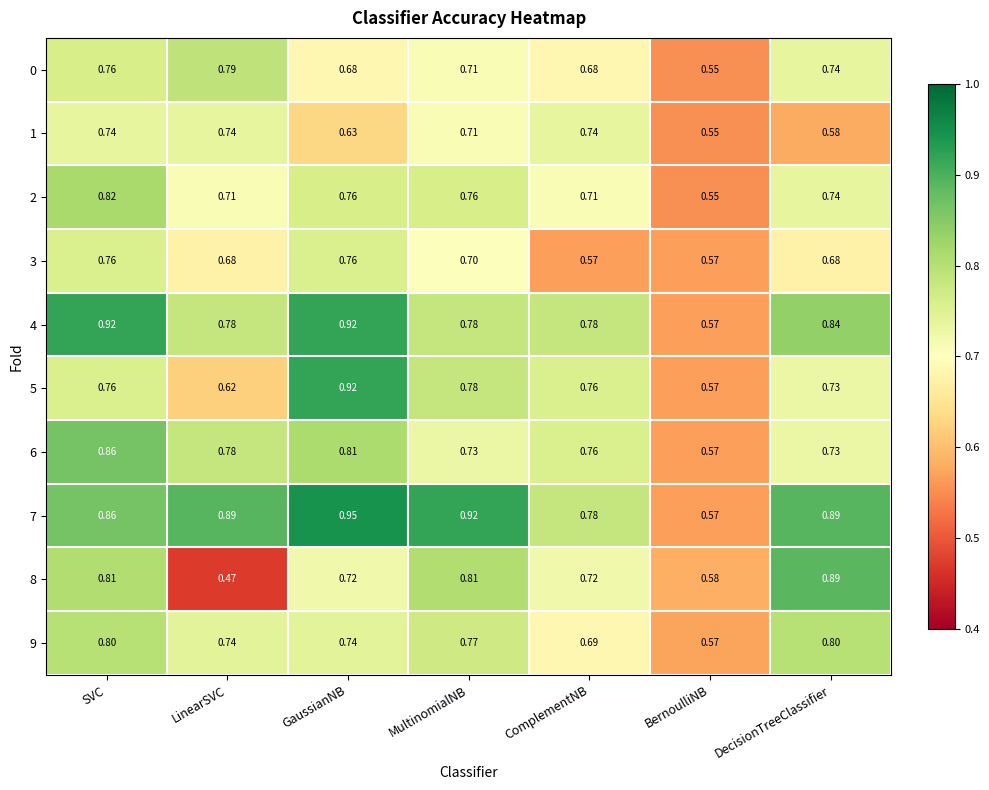

Which category has the highest value in the 5 series?

GaussianNB